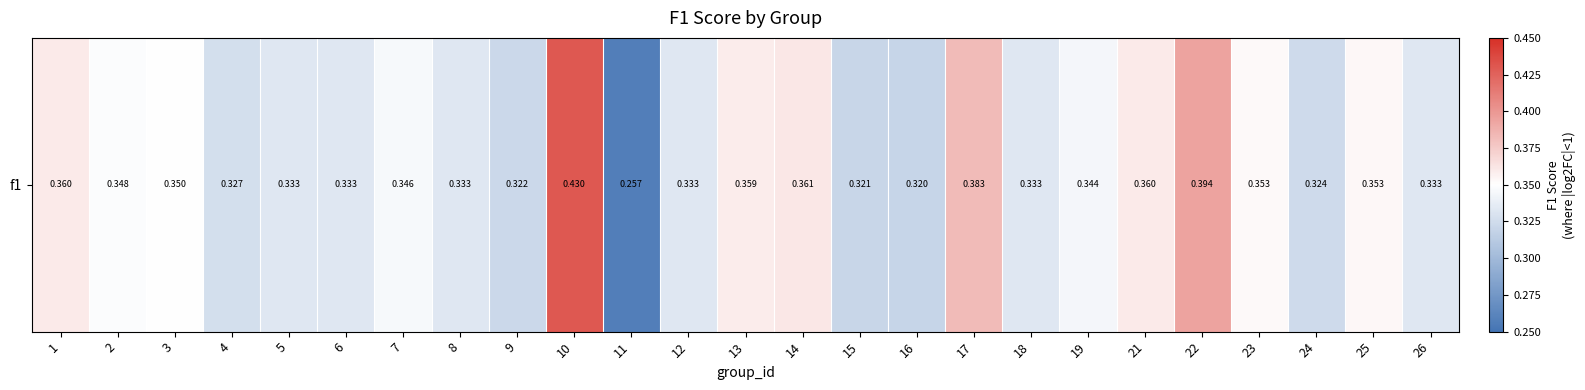

What is the average value?

0.3